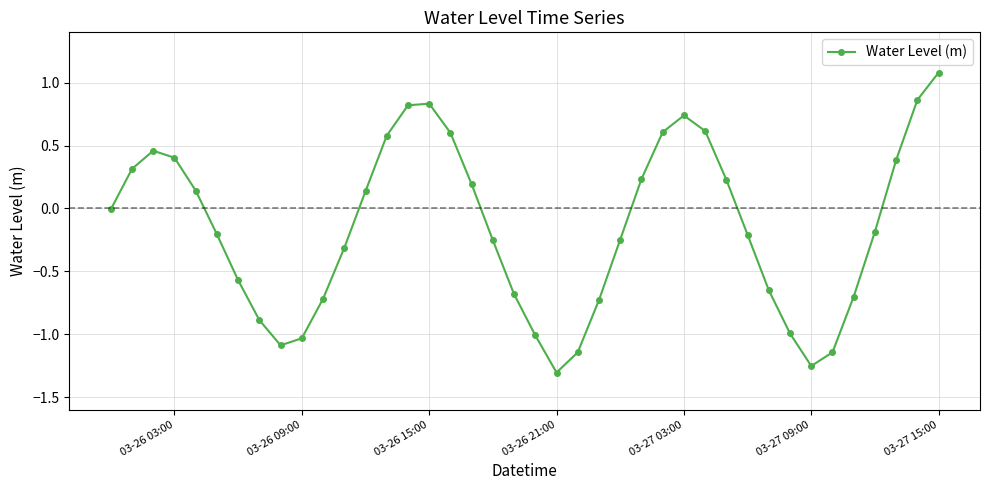

What is the maximum value shown in the chart?

1.1